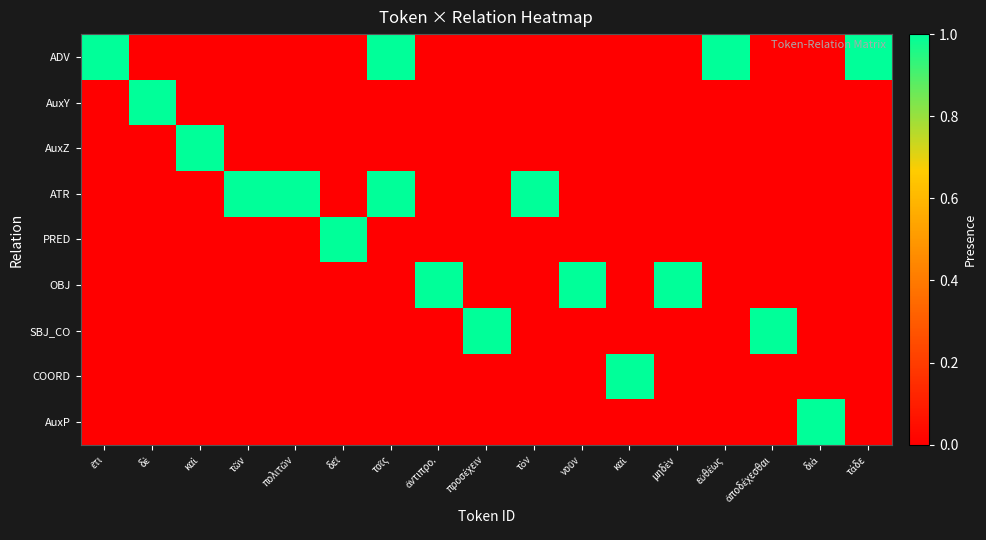

Which series has the largest range (max minus min)?

ADV